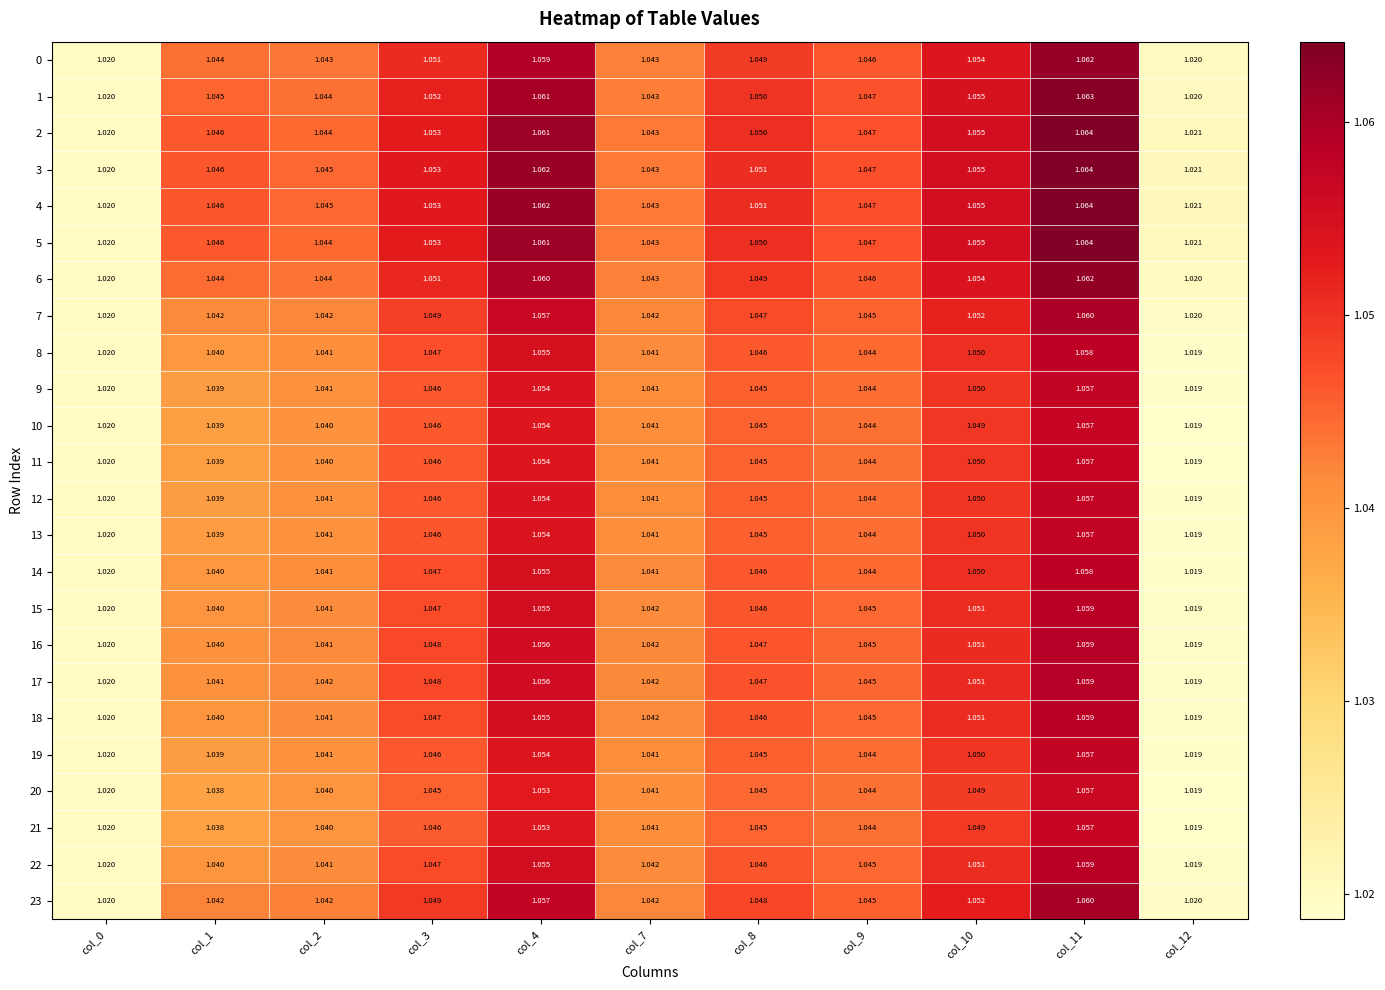

Is the value of 12 at col_9 greater than the value of 2 at col_7?

Yes